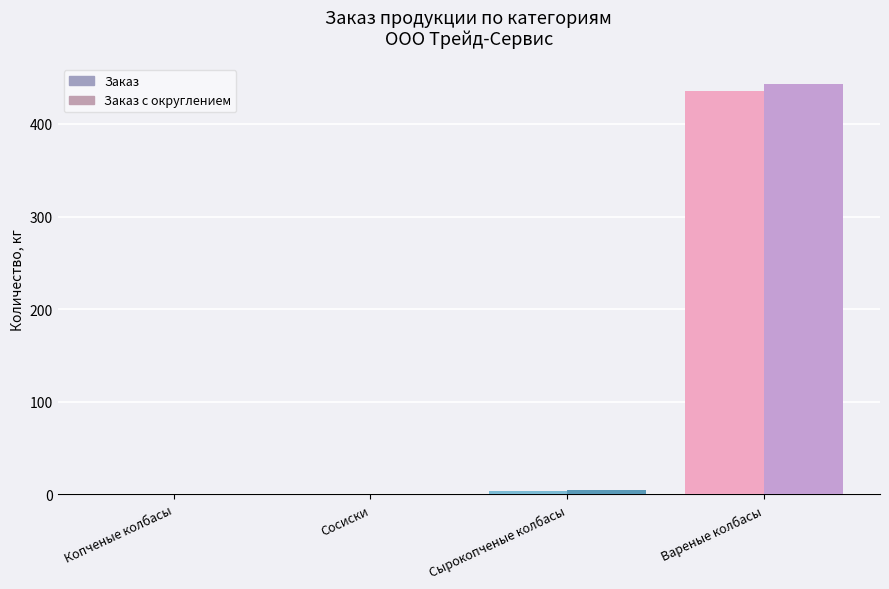

What is the maximum value shown in the chart?

442.8